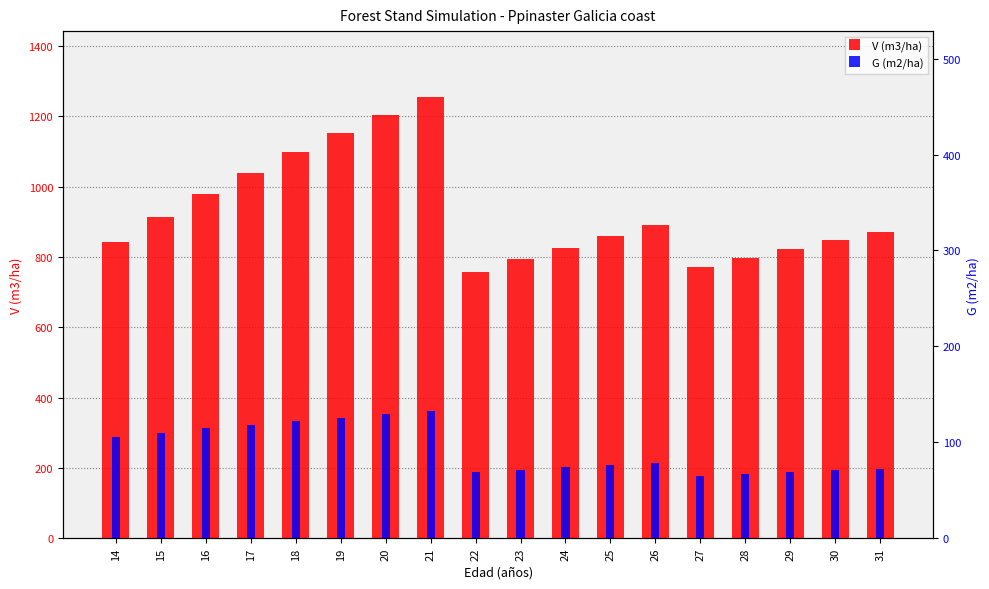

Reading right to left, list all the values displayed in this chart.

V (m3/ha): 870.2	847.0	822.9	797.8	771.7	889.6	858.9	826.7	793.2	758.1	1254.4	1205.3	1153.2	1098.1	1039.7	977.8	912.4	843.3
G (m2/ha): 72.5	70.7	68.9	67.0	65.0	78.7	76.4	74.0	71.5	68.8	132.2	129.1	125.8	122.3	118.5	114.5	110.0	105.2